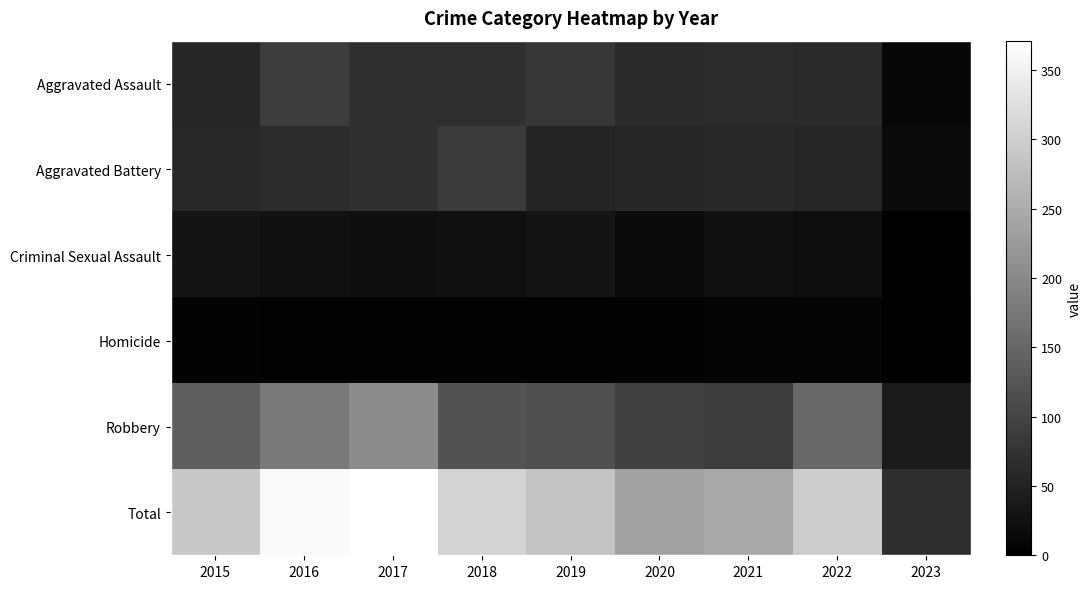

Reading right to left, list all the values displayed in this chart.

Aggravated Assault: 2023=11	2022=61	2021=66	2020=62	2019=80	2018=72	2017=72	2016=88	2015=56
Aggravated Battery: 2023=16	2022=56	2021=60	2020=57	2019=53	2018=86	2017=71	2016=66	2015=60
Criminal Sexual Assault: 2023=2	2022=22	2021=25	2020=15	2019=31	2018=24	2017=22	2016=25	2015=29
Homicide: 2023=0	2022=7	2021=6	2020=5	2019=4	2018=4	2017=4	2016=4	2015=5
Robbery: 2023=38	2022=151	2021=88	2020=97	2019=116	2018=121	2017=202	2016=178	2015=139
Total: 2023=67	2022=297	2021=245	2020=236	2019=284	2018=307	2017=371	2016=361	2015=289